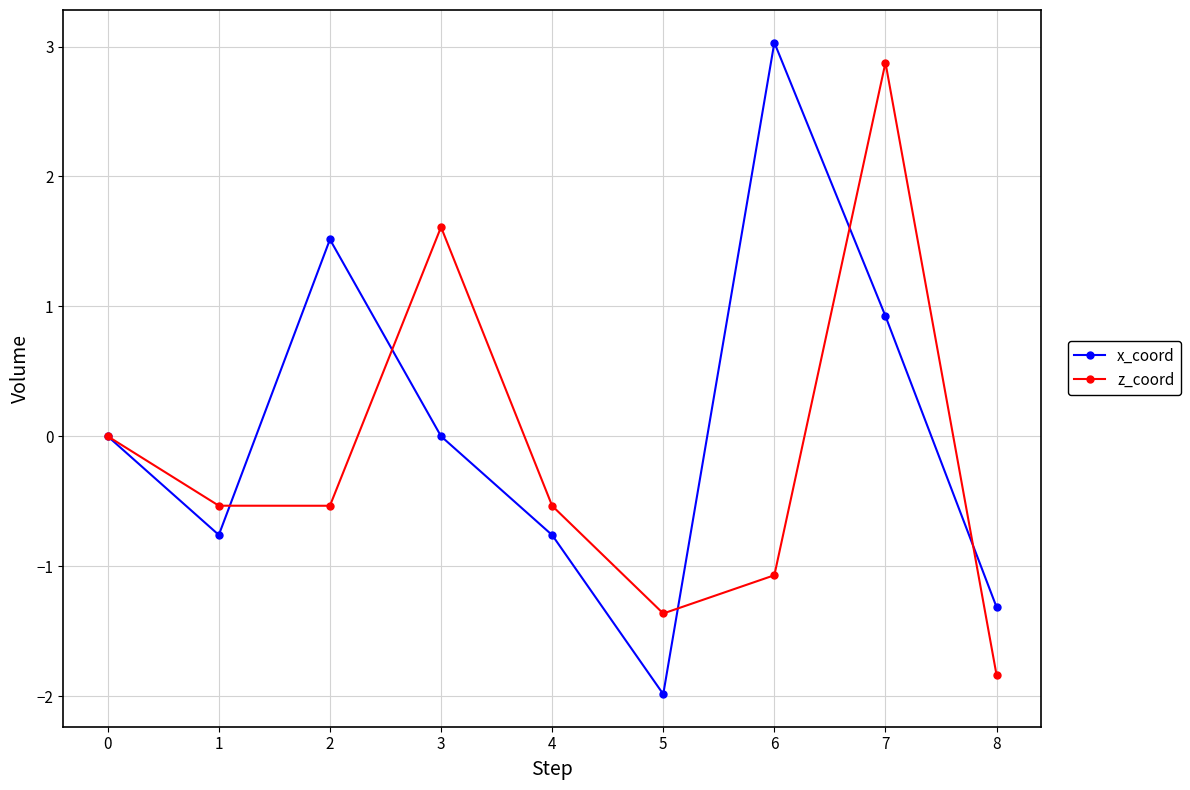

What is the spread (max minus min) of values at 6?

4.1